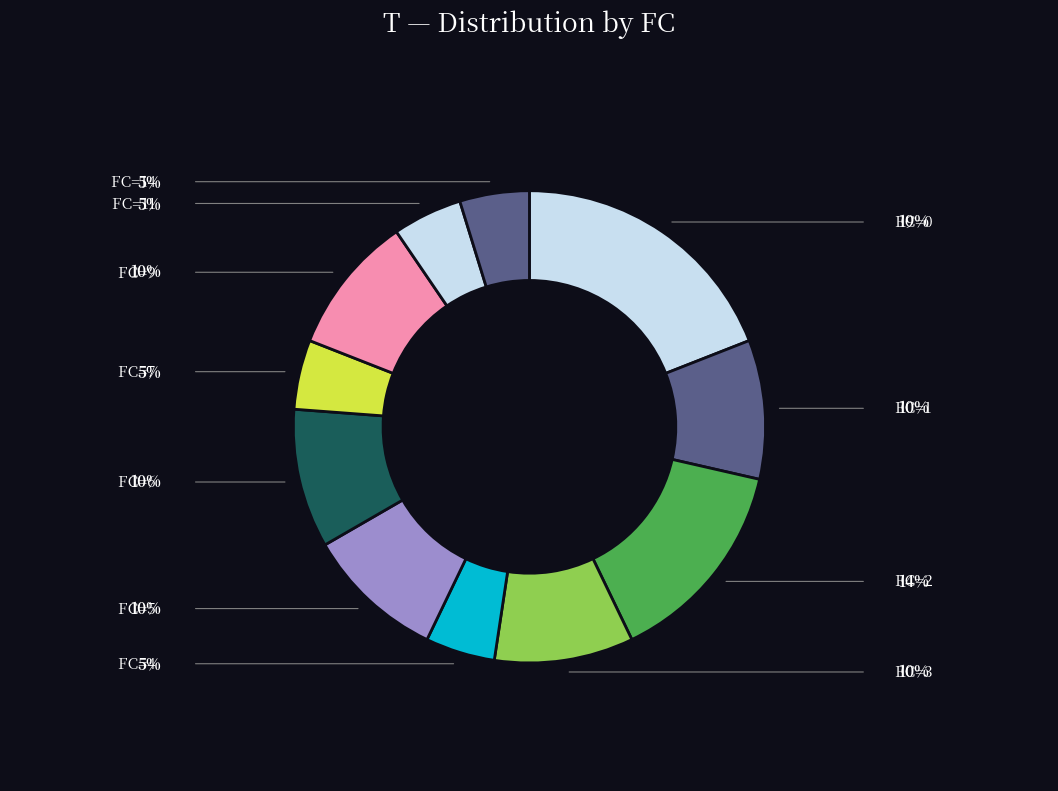

To the nearest percent, what is the average slice percentage?

9%